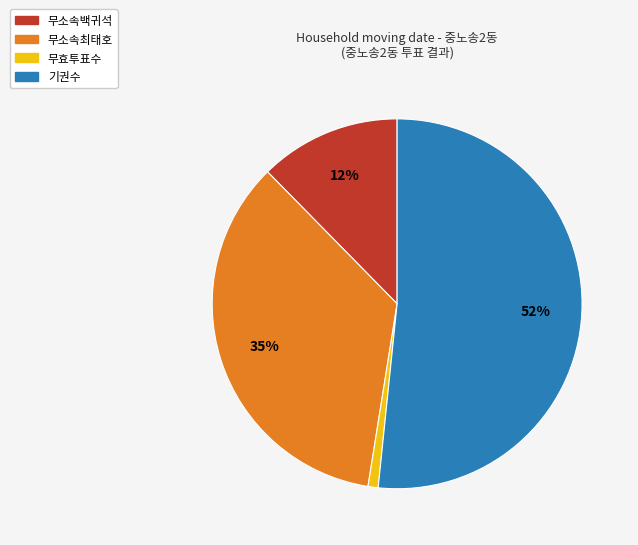

The 기권수 slice represents 60% of the pie. True or false?

False